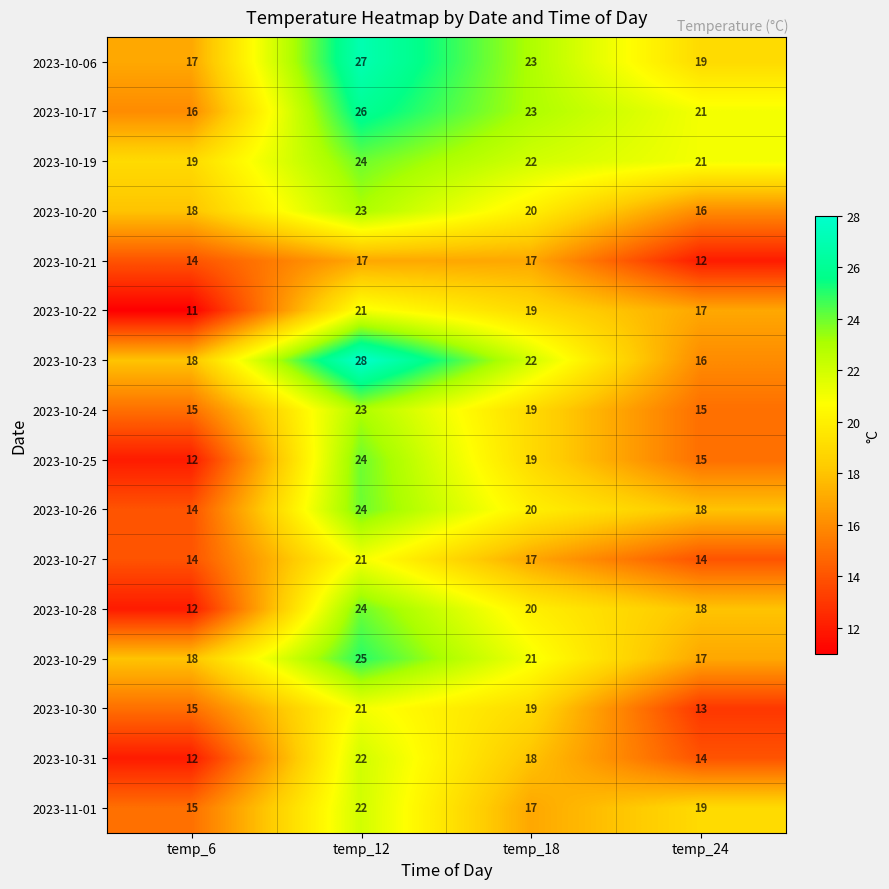

What is the average value of the 2023-10-19 series?

22